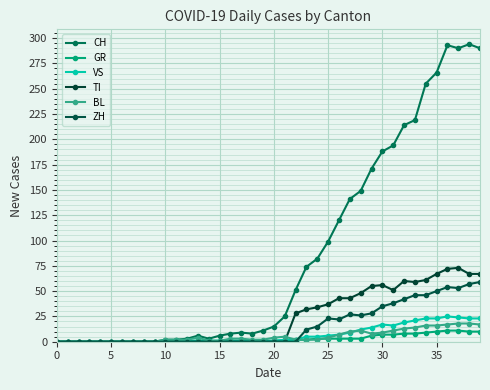

Is this an area chart (filled region under the line)?

No